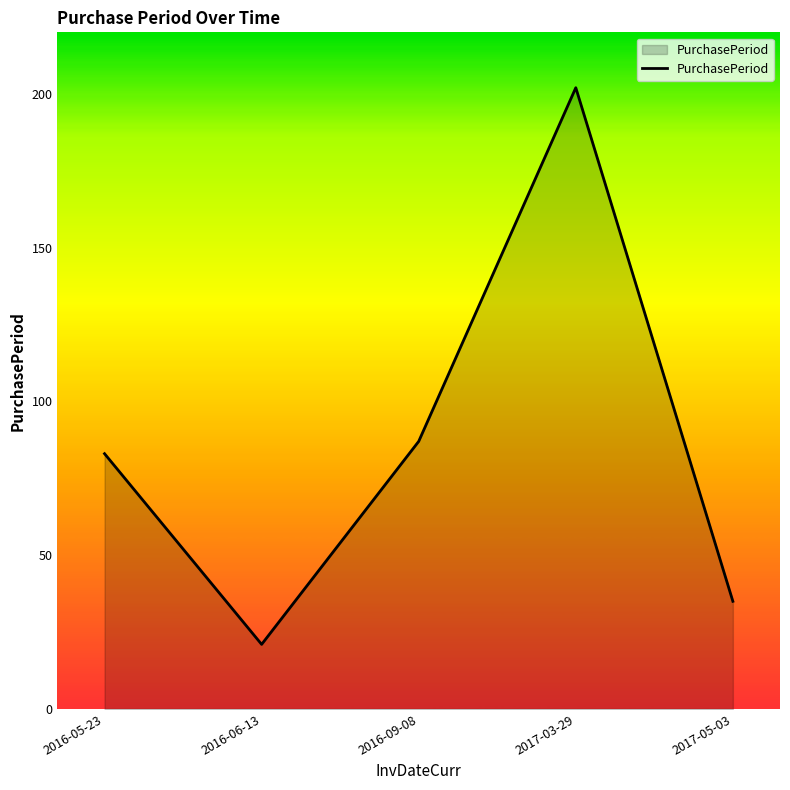

Does the chart display data point markers on the line(s)?

No